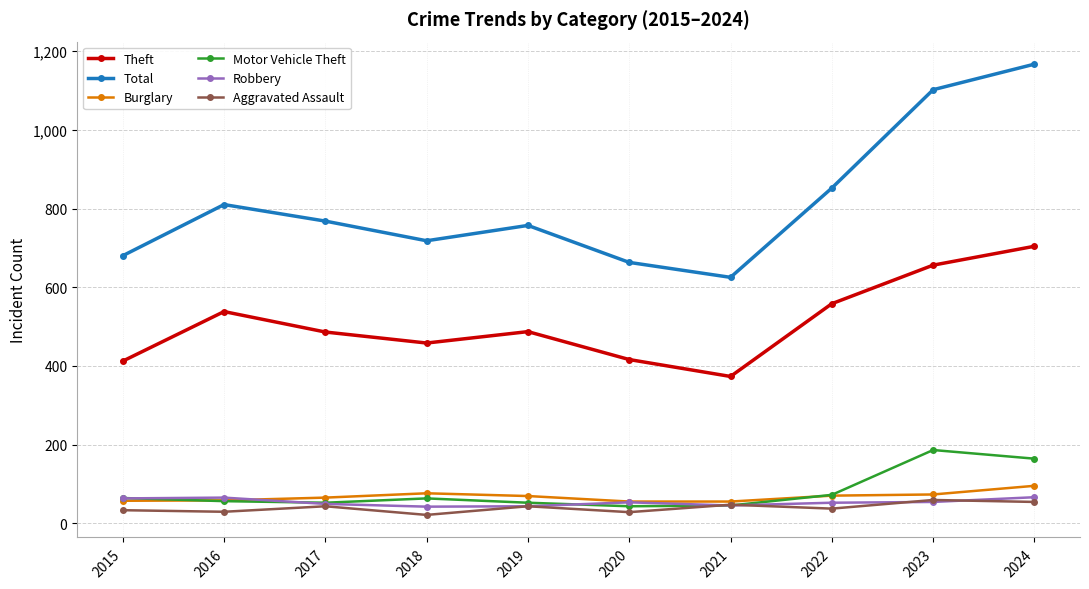

Which series has the largest total across all categories?

Total